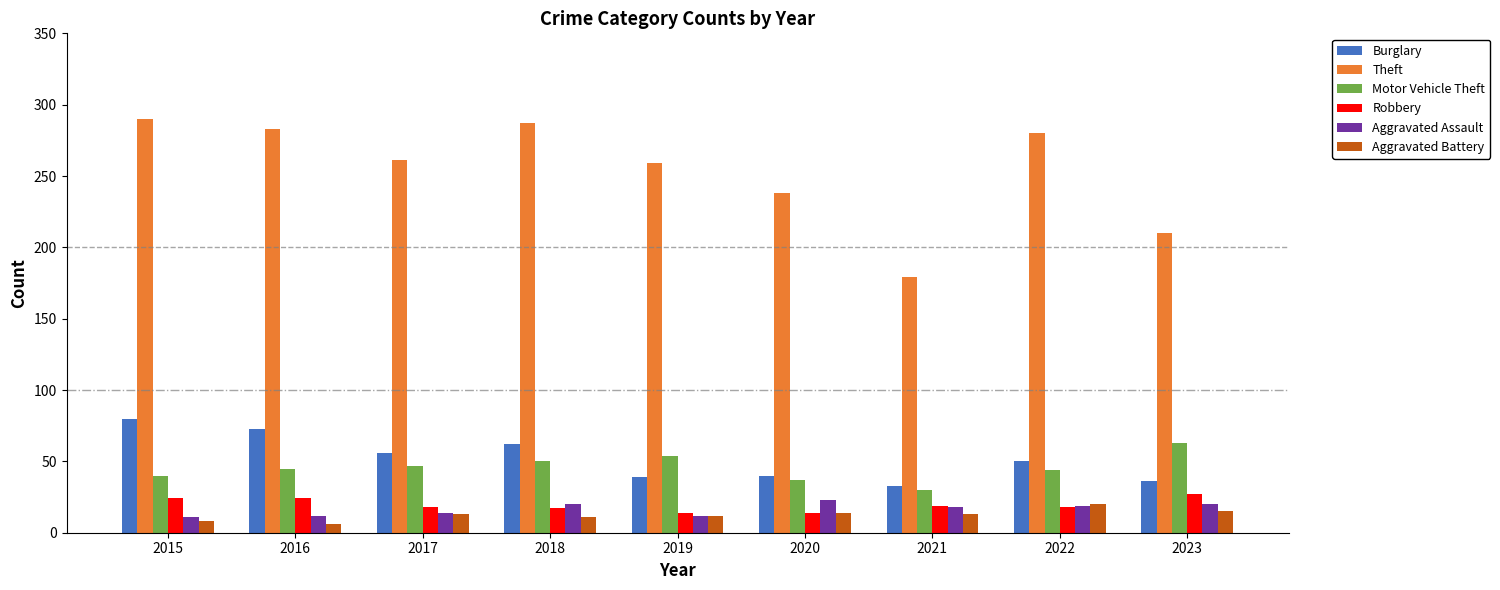

How many bars are there in each group?

6